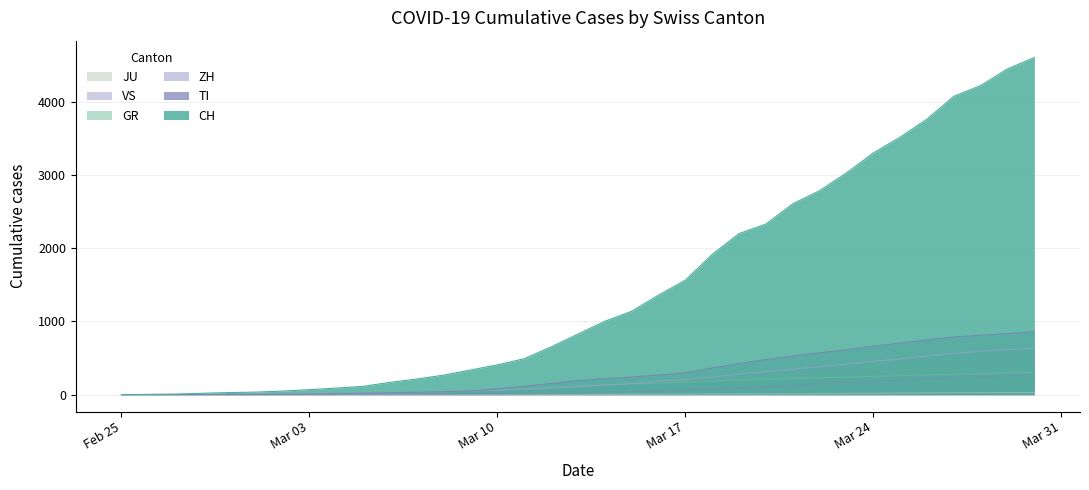

What is the maximum value shown in the chart?

4605